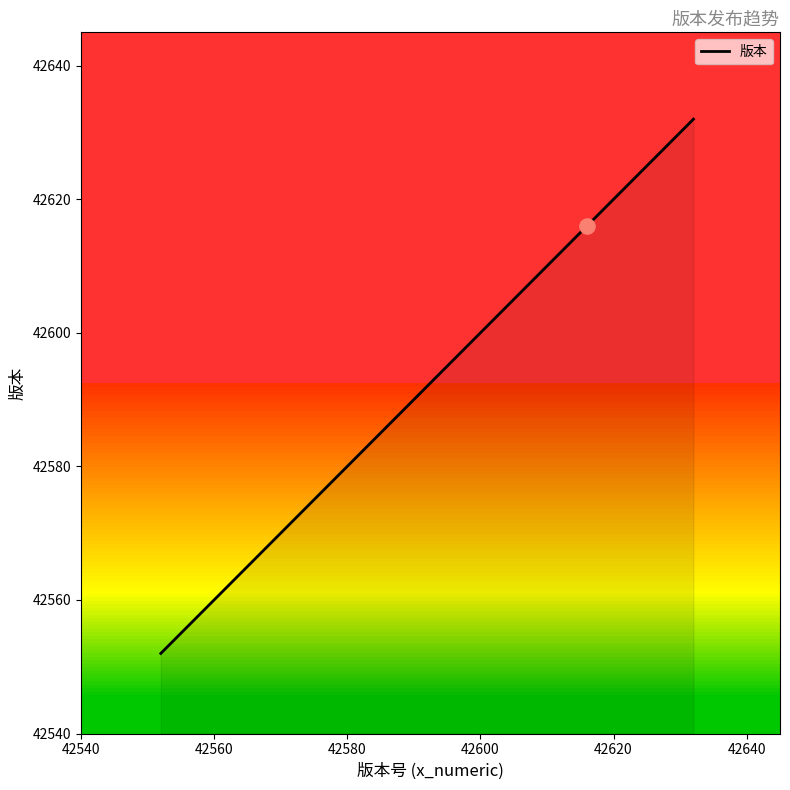

True or false: there are more than 2 points higher than both neighbors.

False